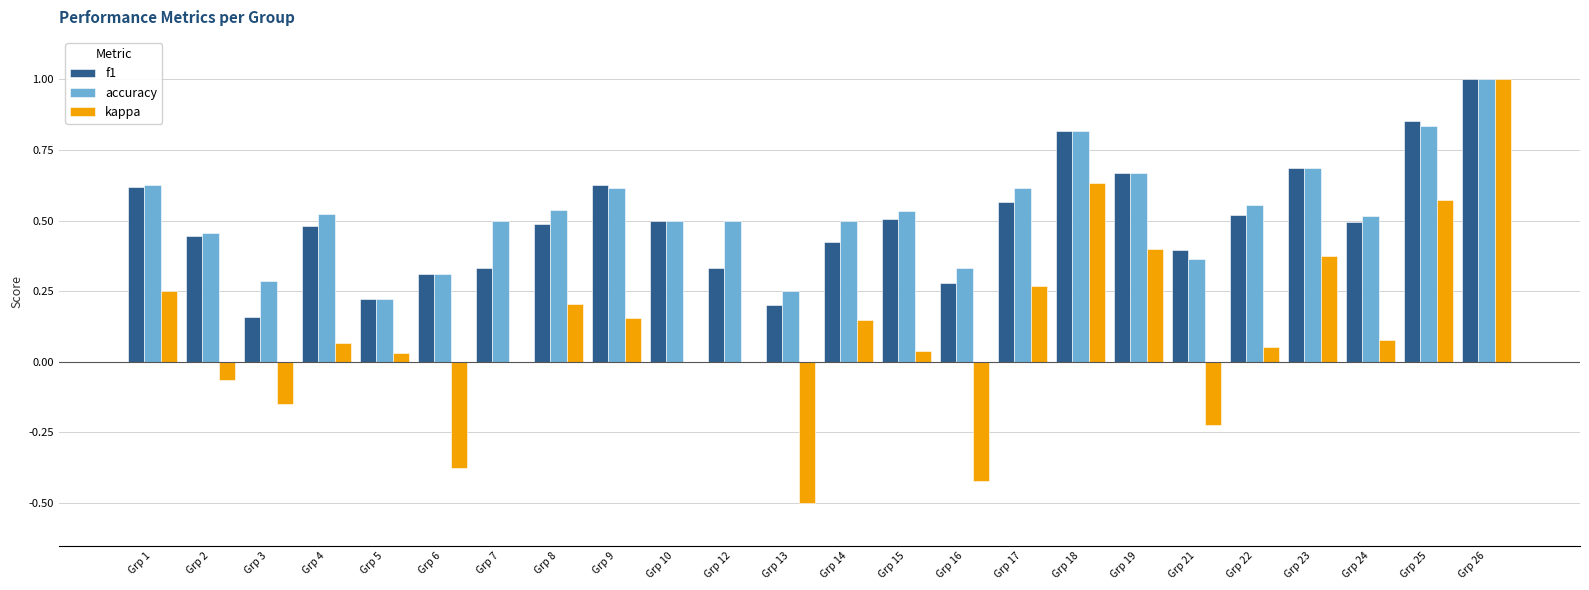

At which category does the chart reach its peak across all series?

Grp 26